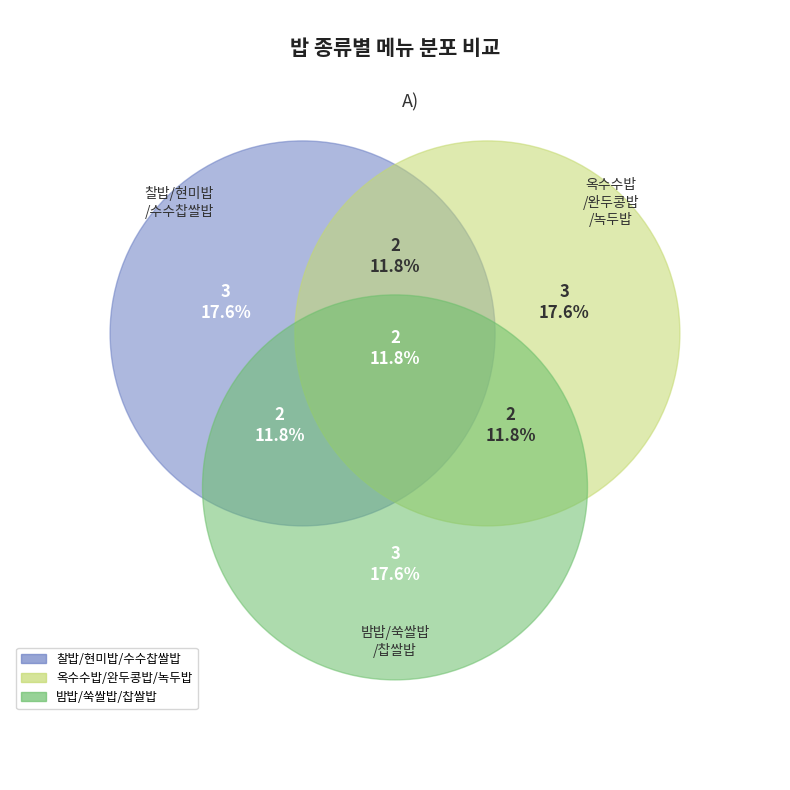

Which slice is the largest?

옥수수밥